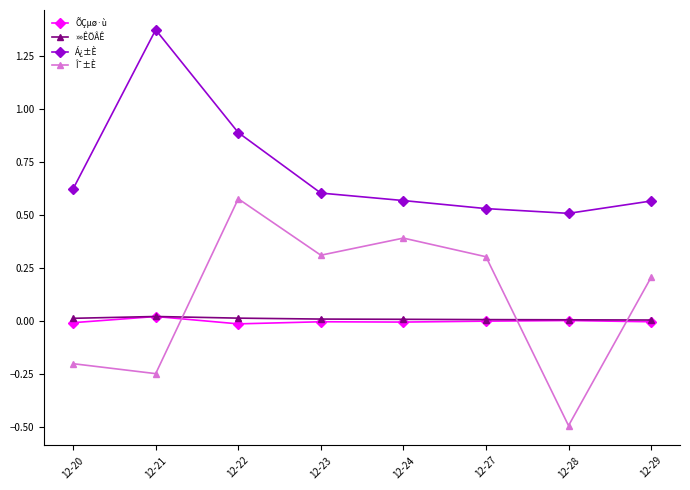

True or false: Á¿±È has a value of 0.3 at 12-20.

False